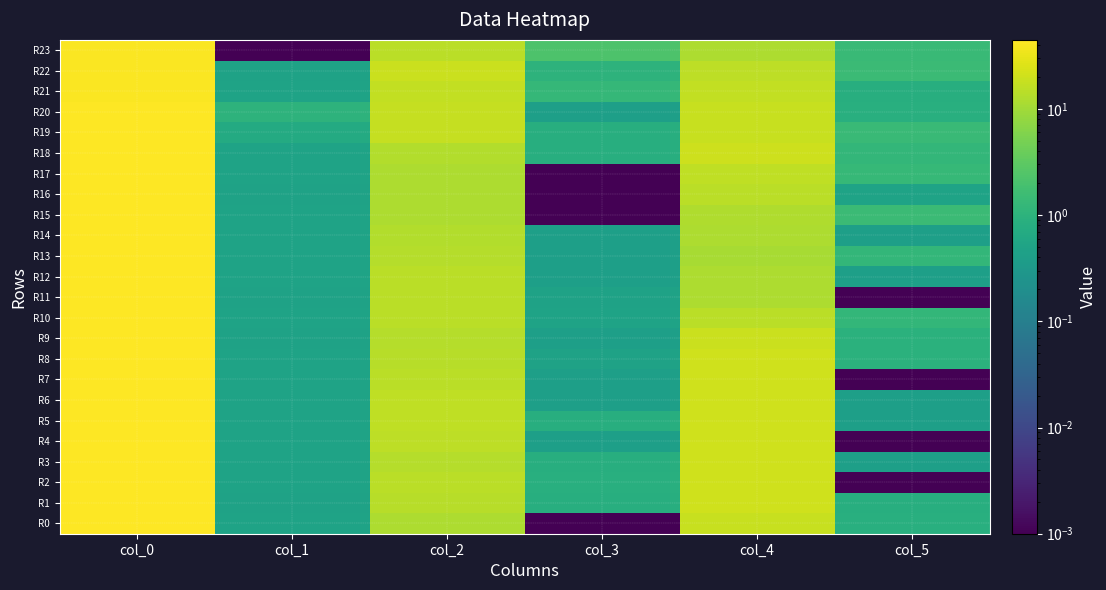

At col_1, list the series in order from smallest to largest.

R23, R1, R9, R11, R16, R22, R0, R2, R3, R4, R5, R6, R7, R8, R10, R12, R13, R14, R15, R17, R18, R21, R19, R20